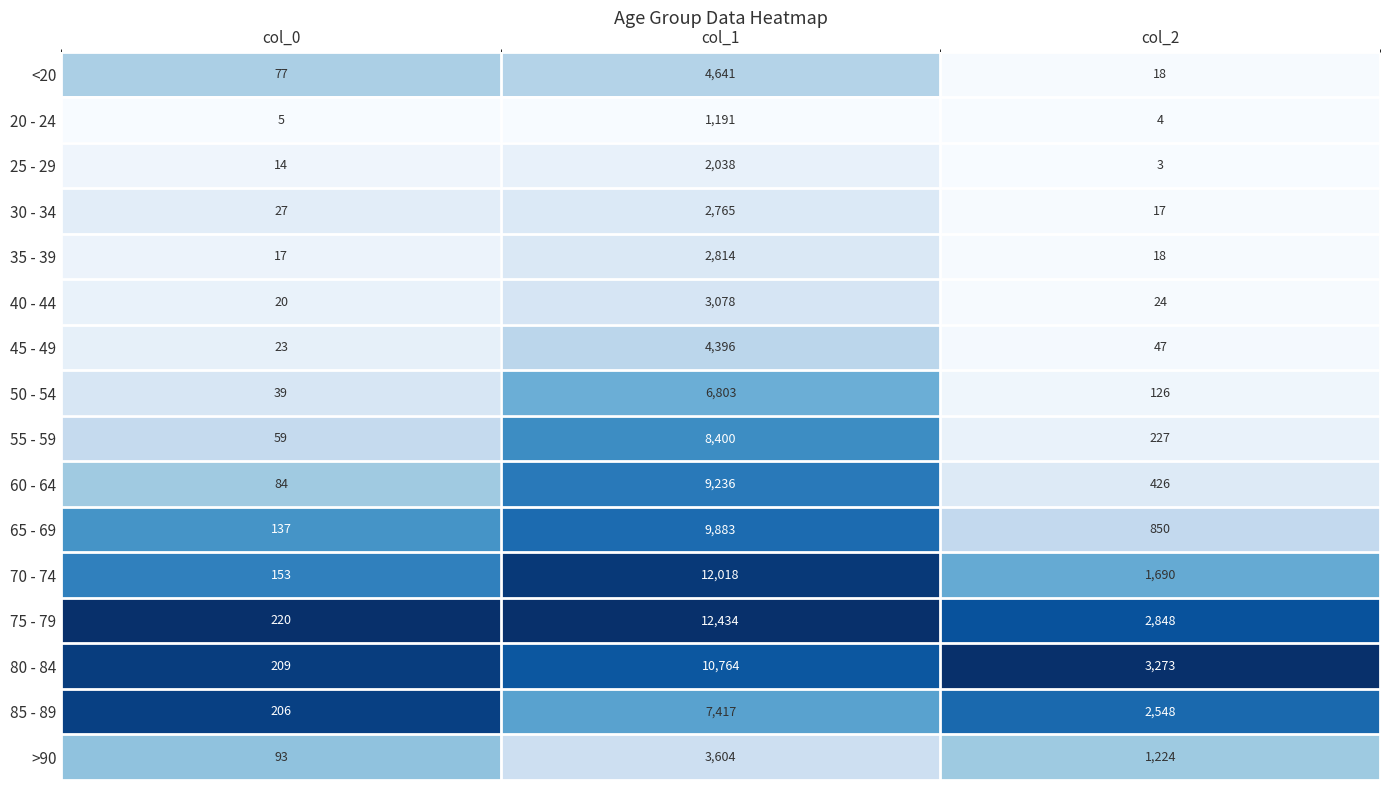

Rank the series by their maximum value, from highest to lowest.

75 - 79, 70 - 74, 80 - 84, 65 - 69, 60 - 64, 55 - 59, 85 - 89, 50 - 54, <20, 45 - 49, >90, 40 - 44, 35 - 39, 30 - 34, 25 - 29, 20 - 24